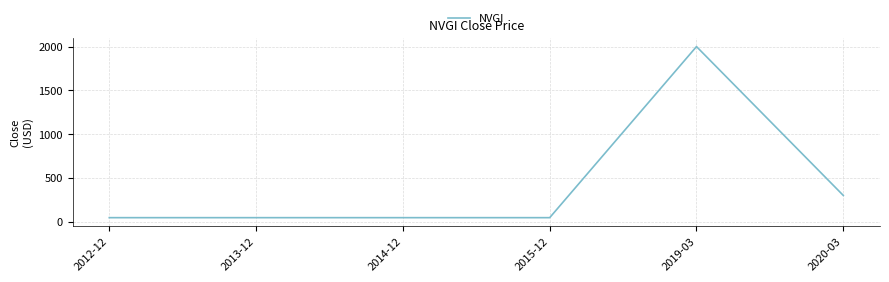

True or false: there are more than 2 points higher than both neighbors.

False